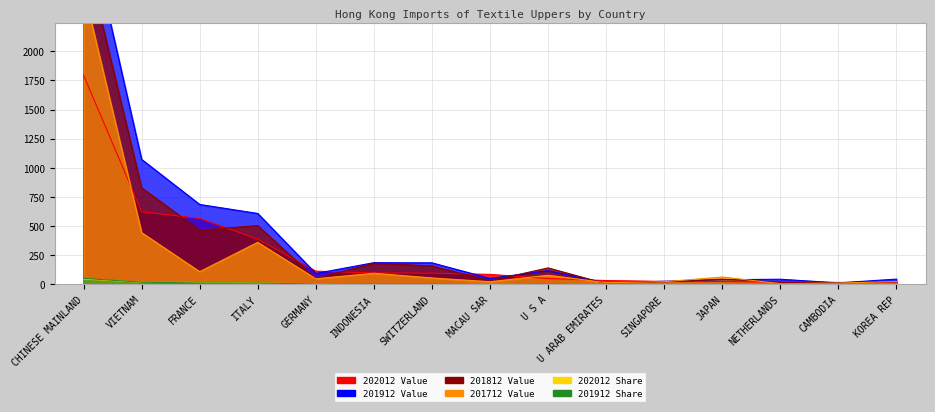

True or false: 201812 Value and 202012 Share cross at least once.

False